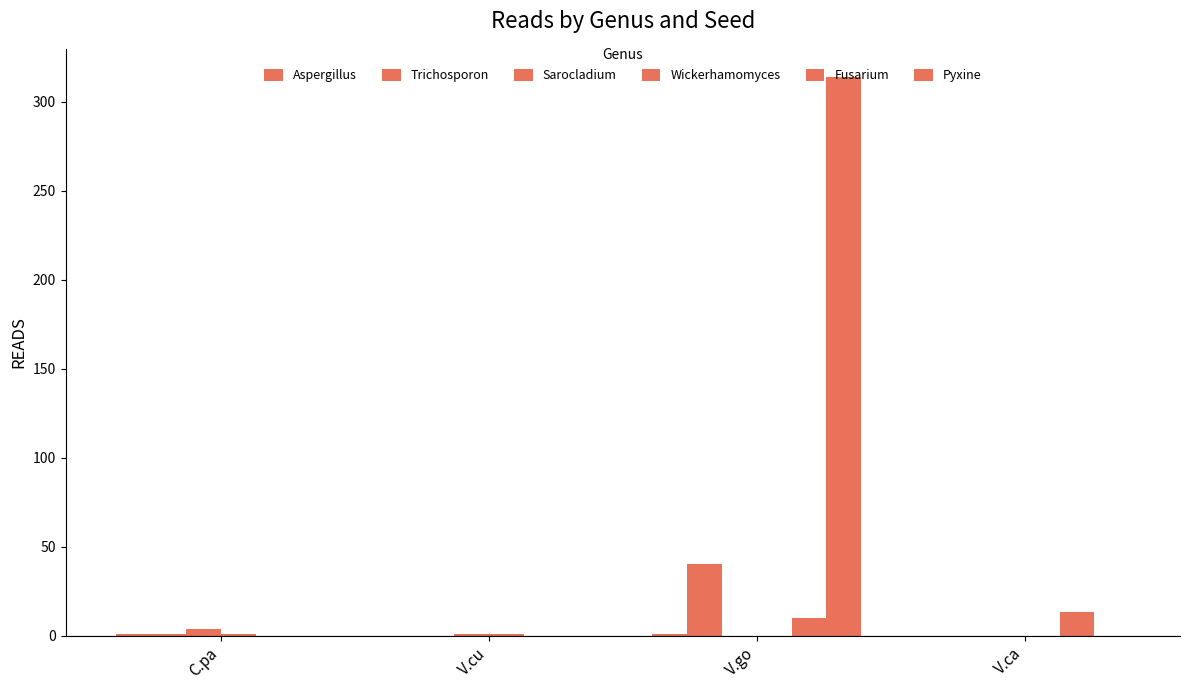

Reading left to right, what are all the values shown in this chart?

Aspergillus: C.pa=1	V.cu=0	V.go=1	V.ca=0
Trichosporon: C.pa=1	V.cu=0	V.go=40	V.ca=0
Sarocladium: C.pa=4	V.cu=1	V.go=0	V.ca=0
Wickerhamomyces: C.pa=1	V.cu=1	V.go=0	V.ca=0
Fusarium: C.pa=0	V.cu=0	V.go=10	V.ca=13
Pyxine: C.pa=0	V.cu=0	V.go=314	V.ca=0